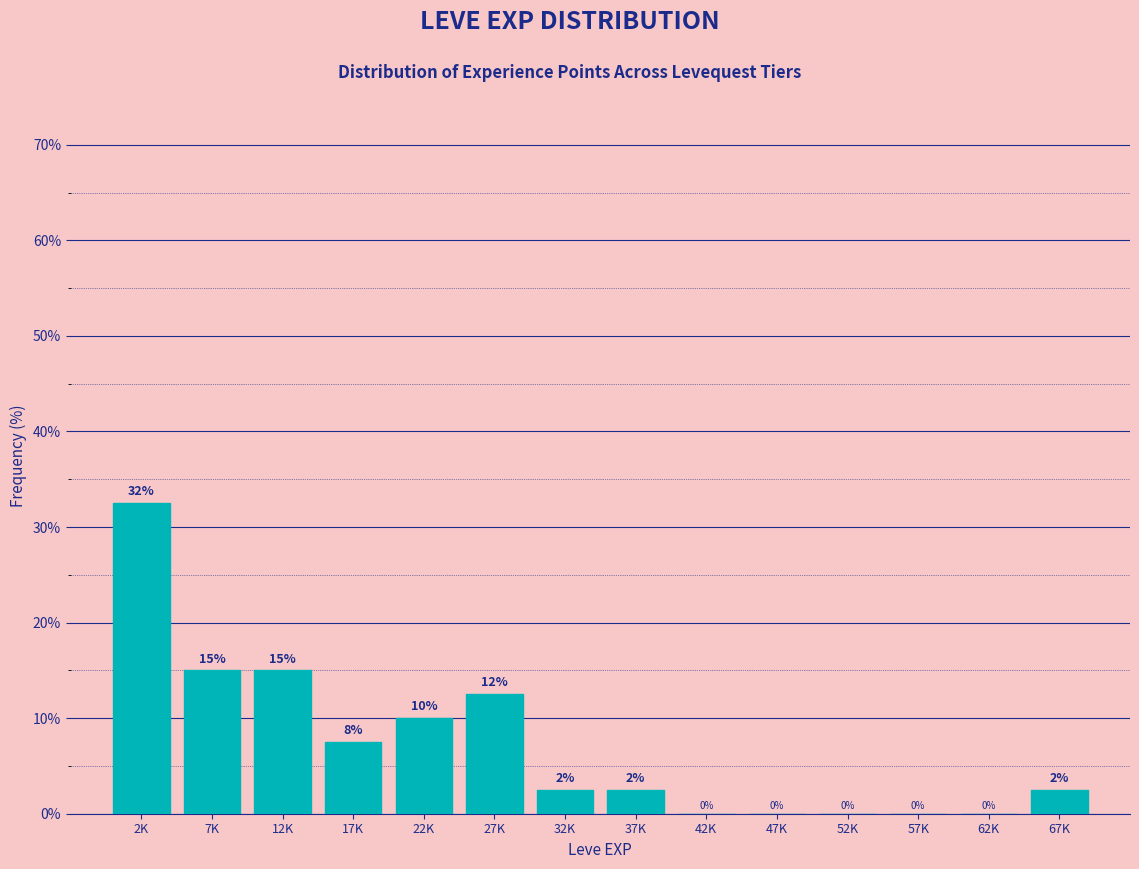

The value at 67K is 2.5. True or false?

True